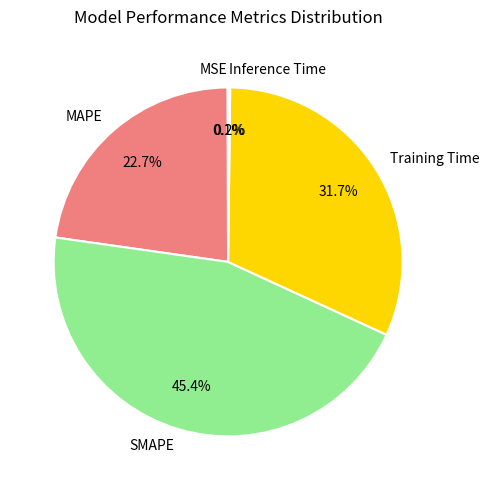

Which category has the biggest portion of the pie?

SMAPE